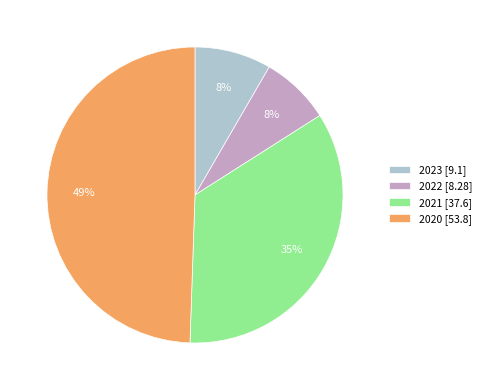

True or false: 2023 accounts for 8% of the total.

True